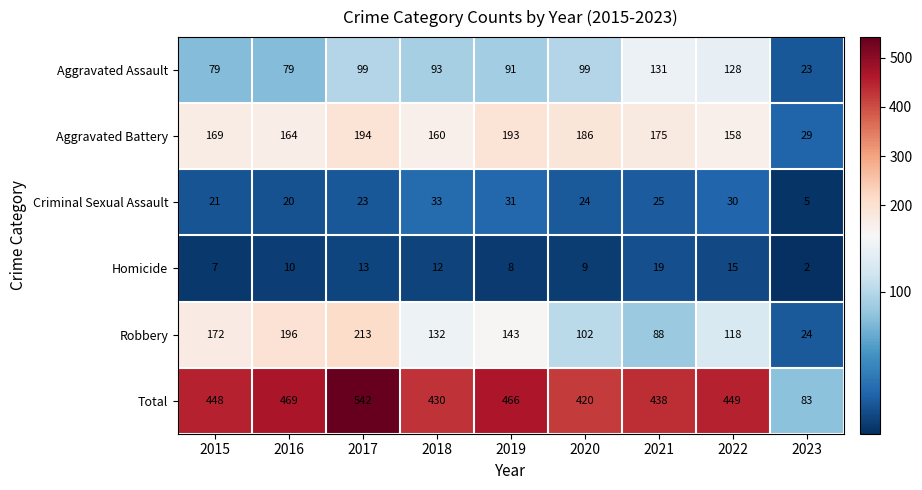

Where is Criminal Sexual Assault nearest to the value 19?

2016